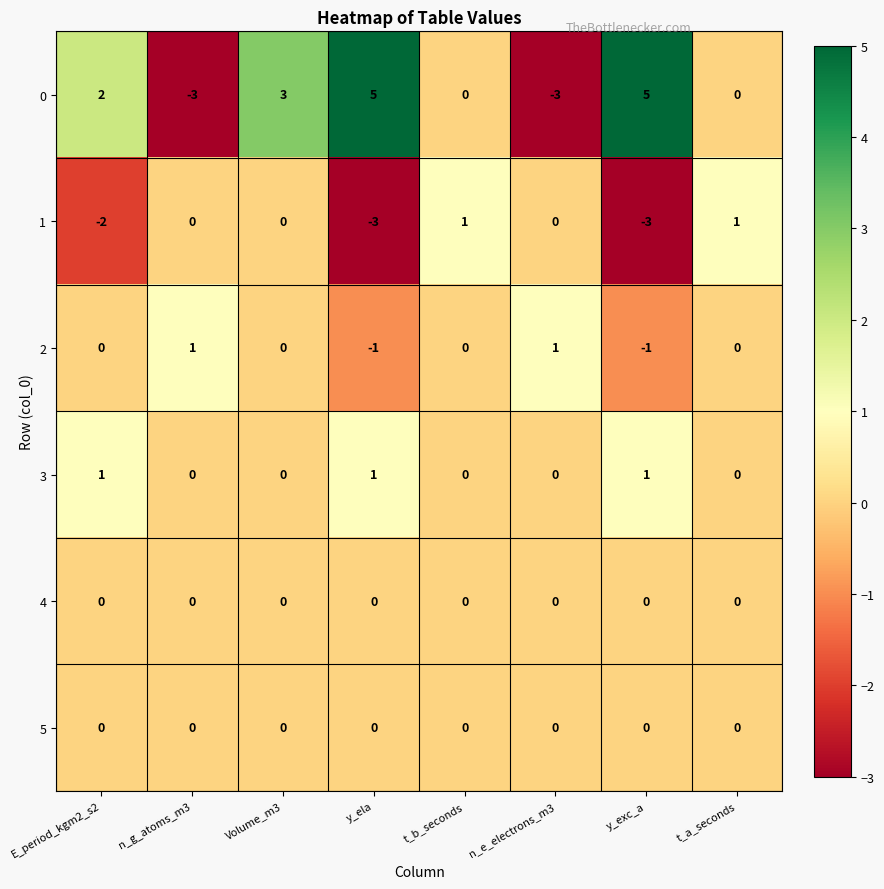

What is the greatest value displayed?

5